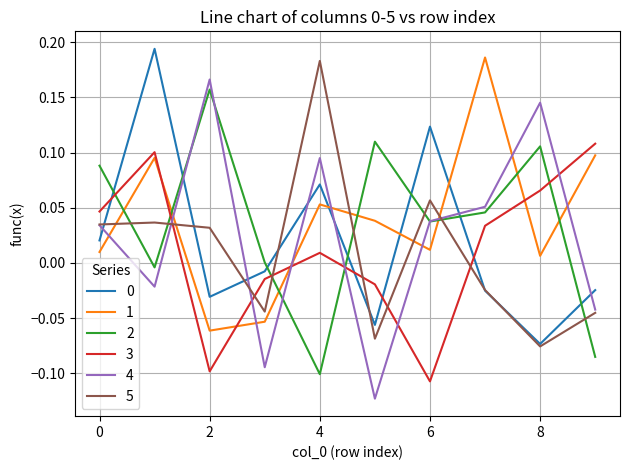

Does the chart display data point markers on the line(s)?

No